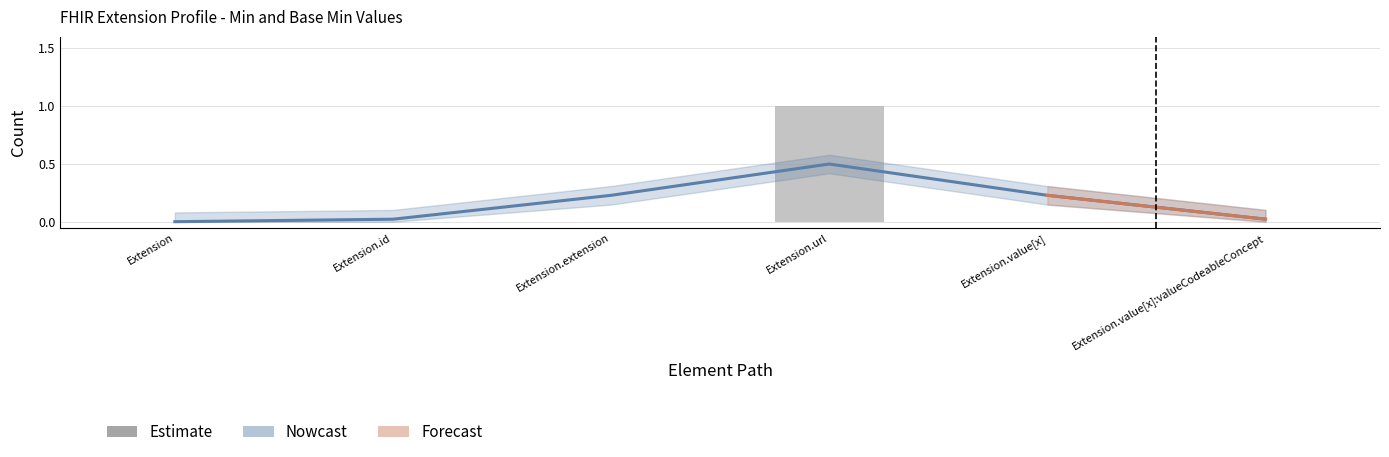

What is the label of the 5th bar from the right?

Extension.id